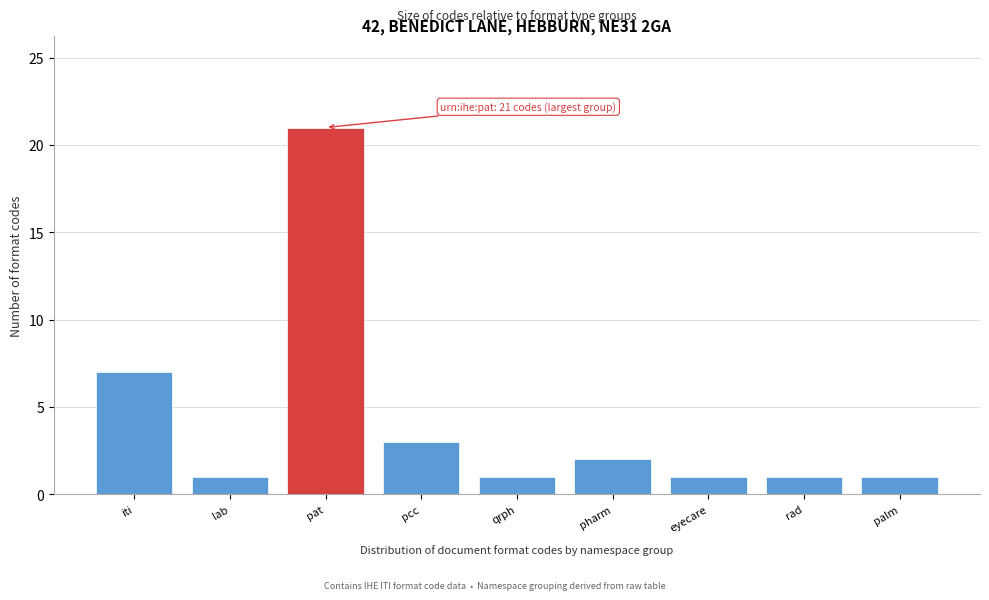

Reading left to right, transcribe all the data shown in this chart.

7	1	21	3	1	2	1	1	1